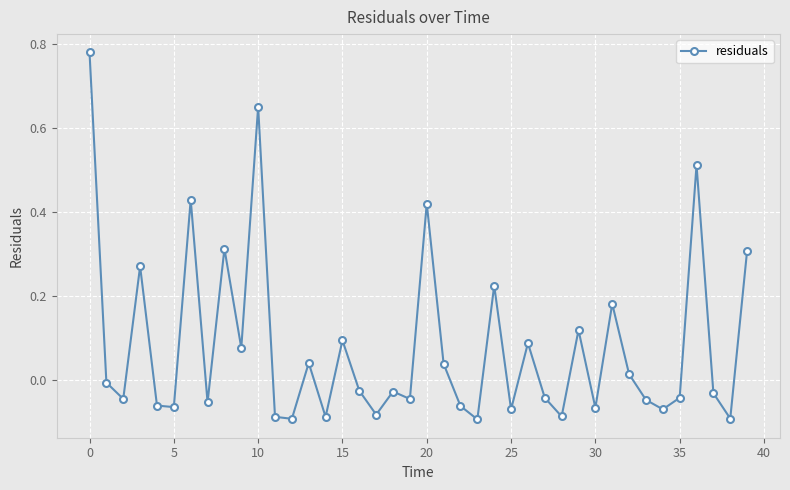

What is the sum of all values?

3.2